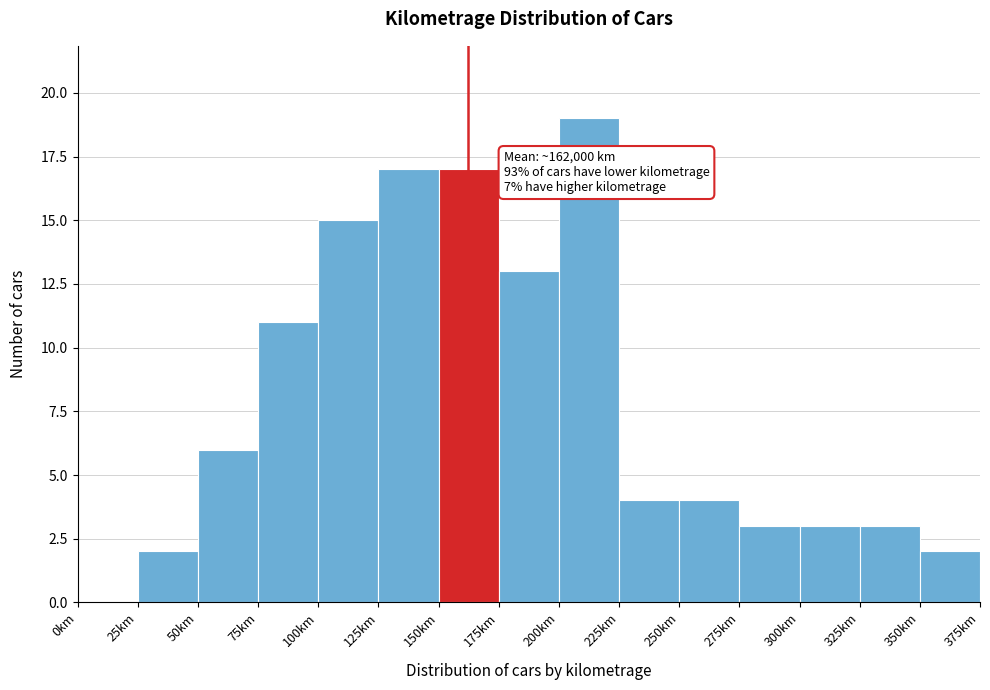

Reading left to right, transcribe all the data shown in this chart.

0km=0	25km=2	50km=6	75km=11	100km=15	125km=17	150km=17	175km=13	200km=19	225km=4	250km=4	275km=3	300km=3	325km=3	350km=2